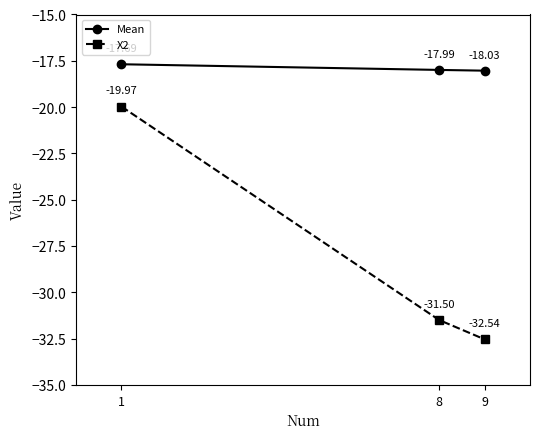

How many lines are shown in the chart?

2